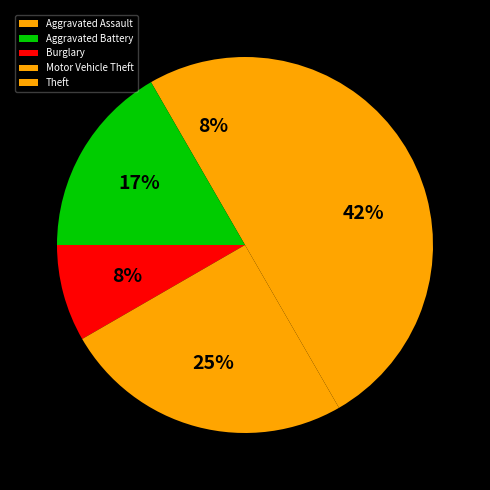

What percentage is the Motor Vehicle Theft slice, to the nearest percent?

25%